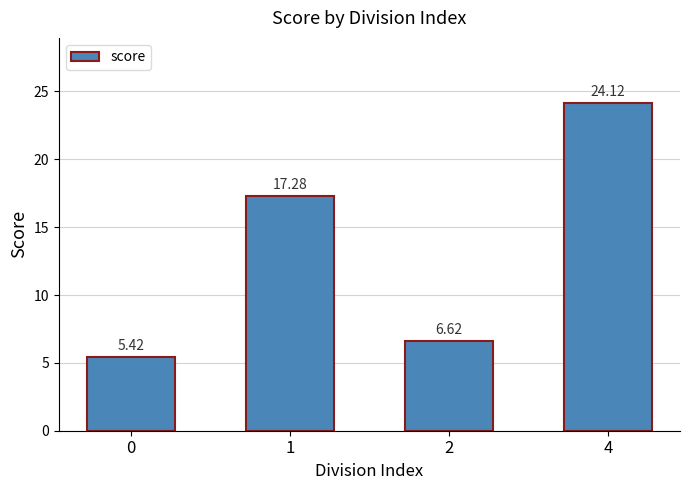

Reading left to right, what are all the values shown in this chart?

5.4	17.3	6.6	24.1